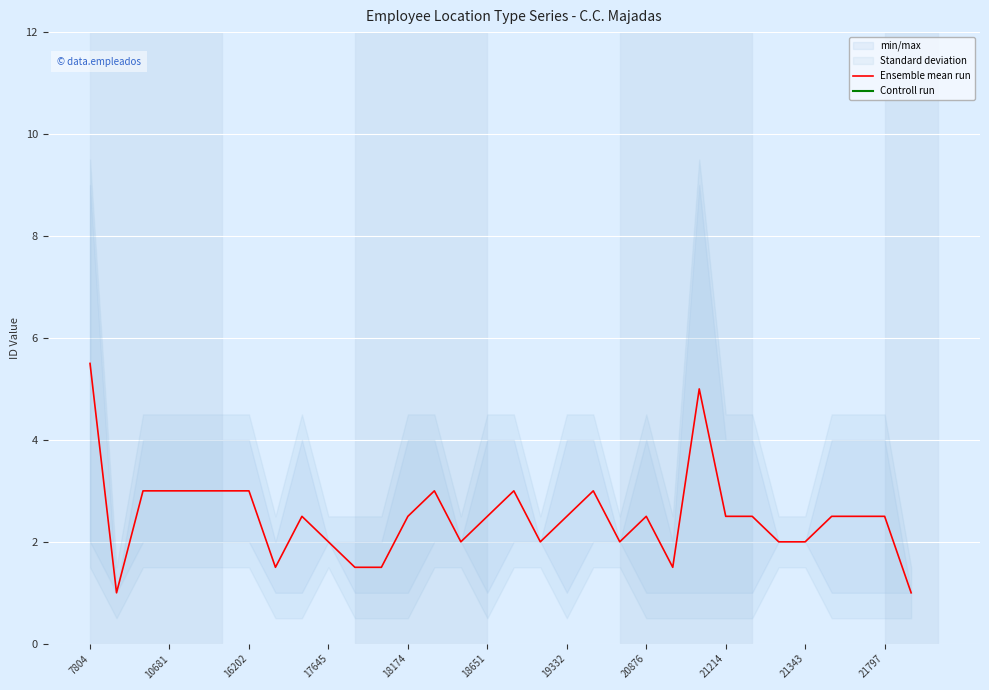

Is it true that Ensemble mean run equals 5.5 at 7804?

True